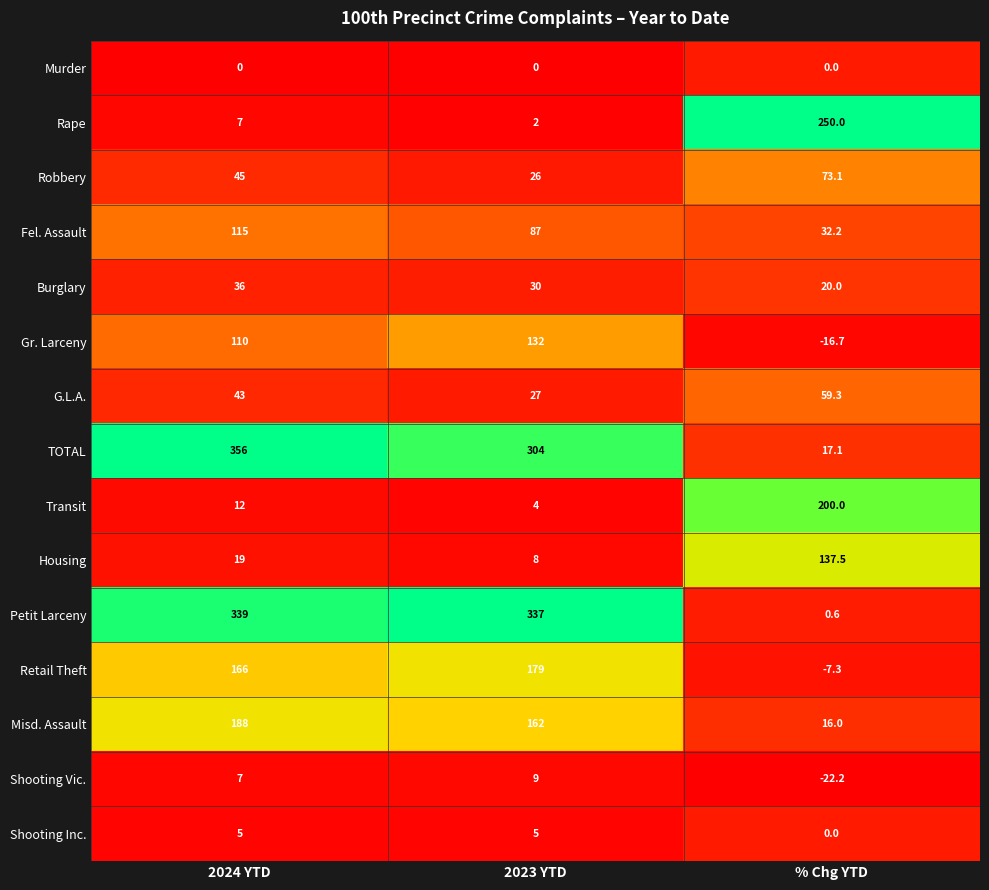

Which series has the largest range (max minus min)?

TOTAL